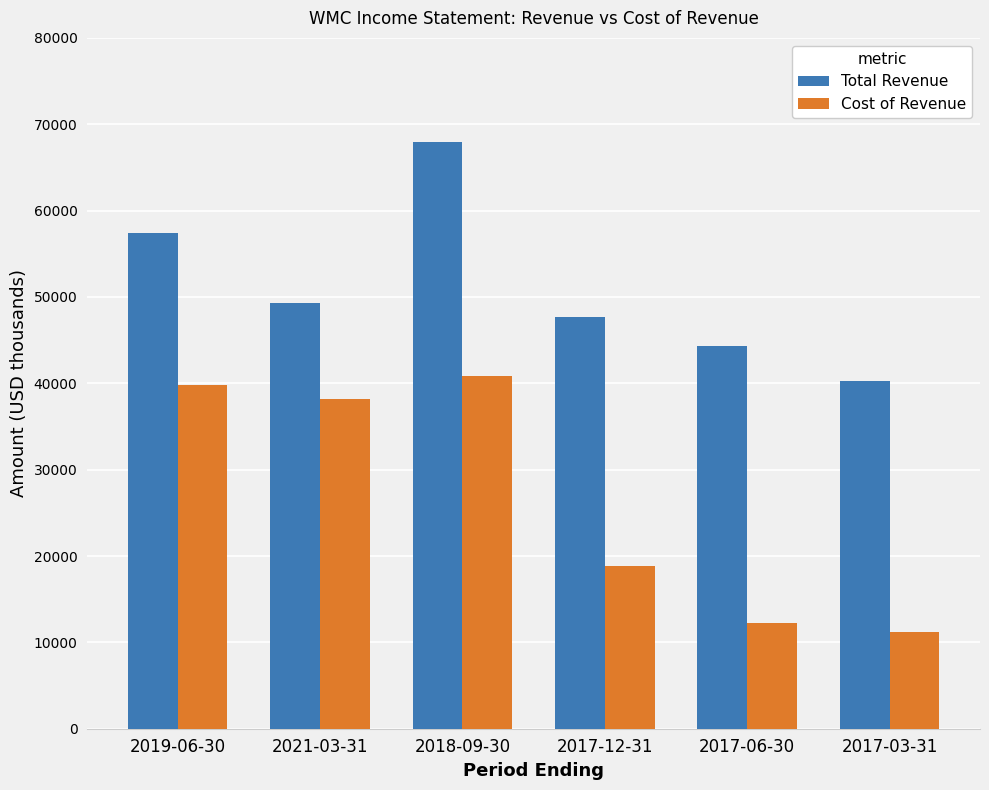

At which label is Cost of Revenue closest to 26000?

2017-12-31